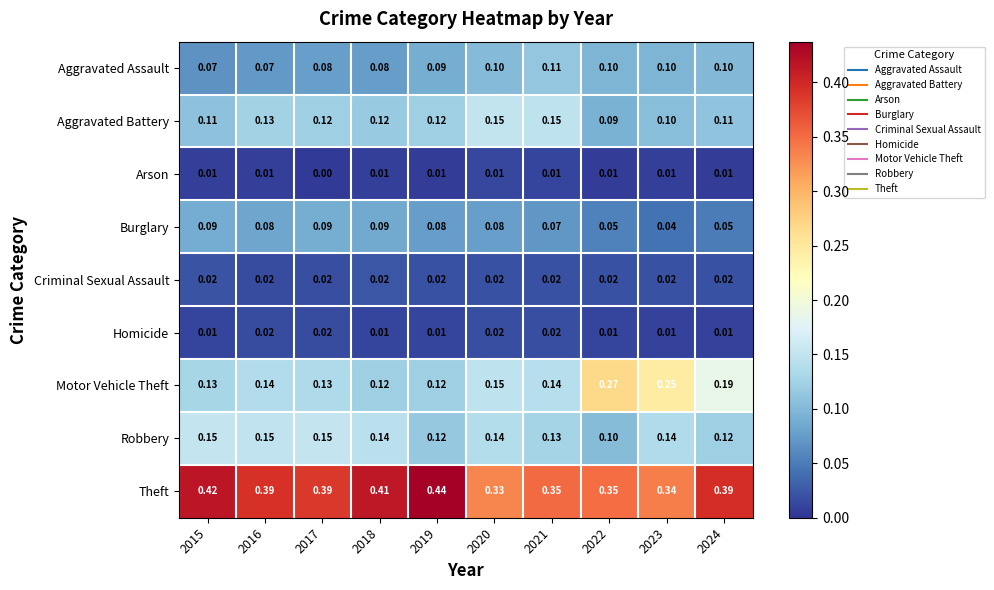

Which series has the largest range (max minus min)?

Motor Vehicle Theft